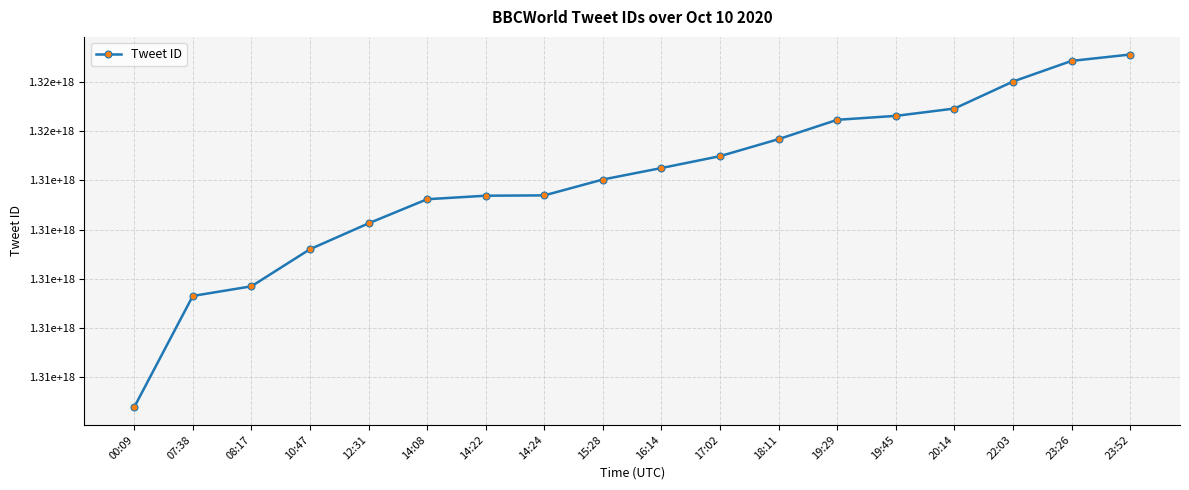

Reading right to left, extract all data points from this chart.

1315077813645594624	1315071352353763328	1315050378027819008	1315022963213824000	1315015509189054464	1315011525757861888	1314991927029305344	1314974615194738688	1314962563352932352	1314950892681125888	1314934760645570560	1314934438598451200	1314930868562153472	1314906372480303104	1314880103608995840	1314842418345390080	1314832648209149952	1314719642707988480